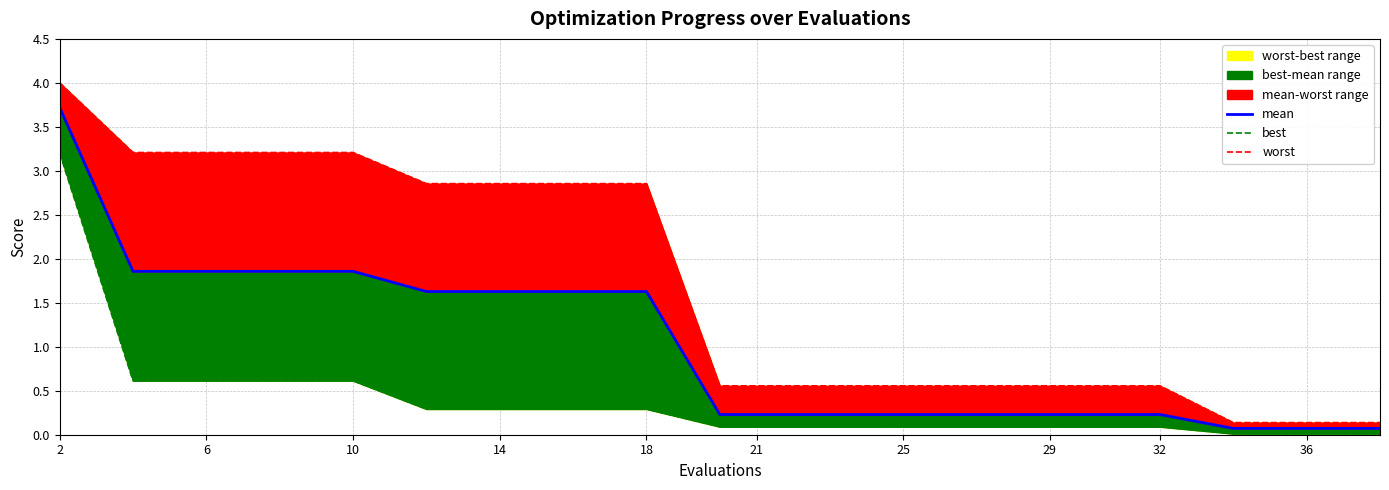

True or false: worst has a value of 0.2 at 21.

False